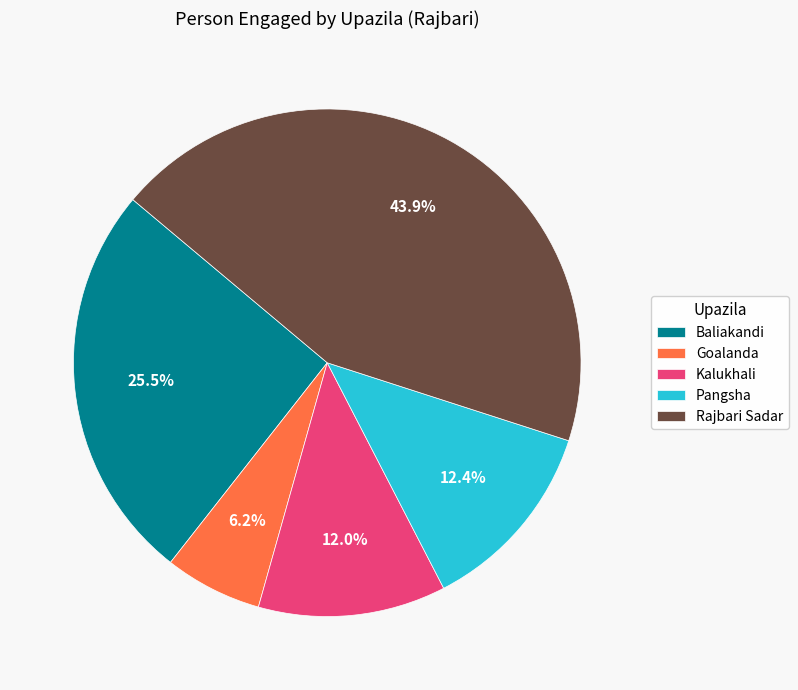

Is it true that Rajbari Sadar is 44% of the pie?

True